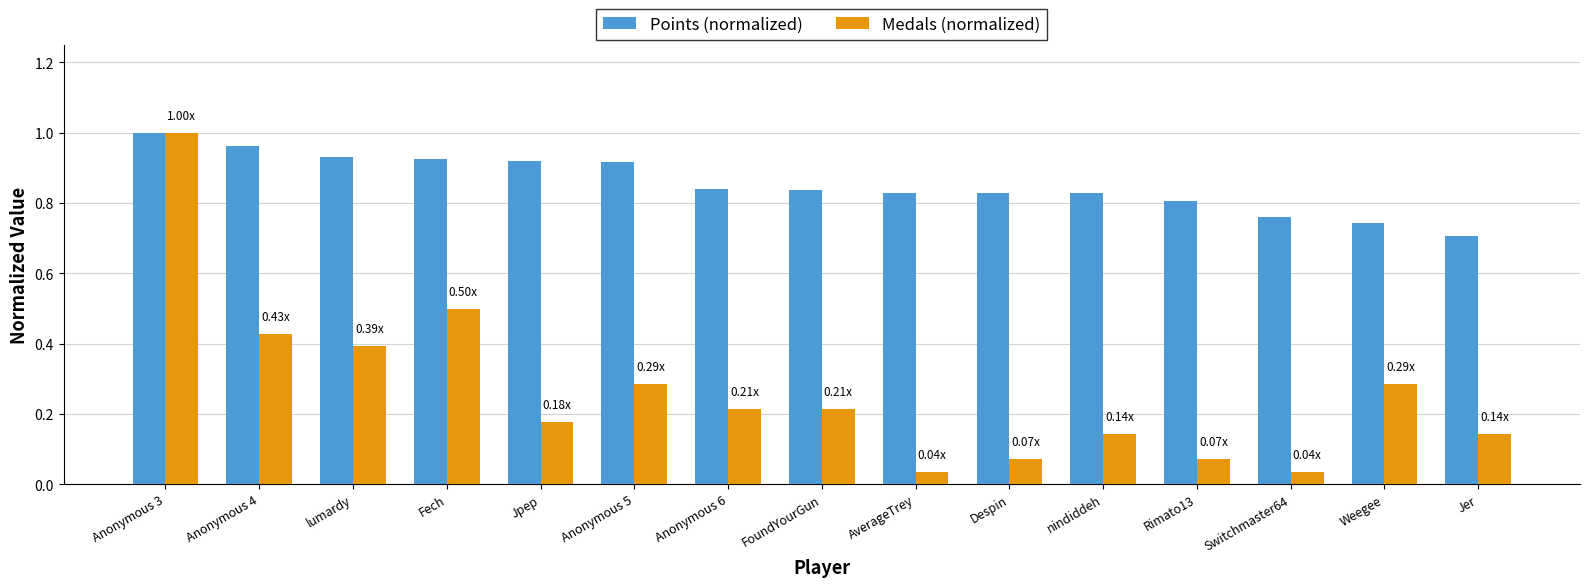

Which series has the widest spread of values?

Medals (normalized)